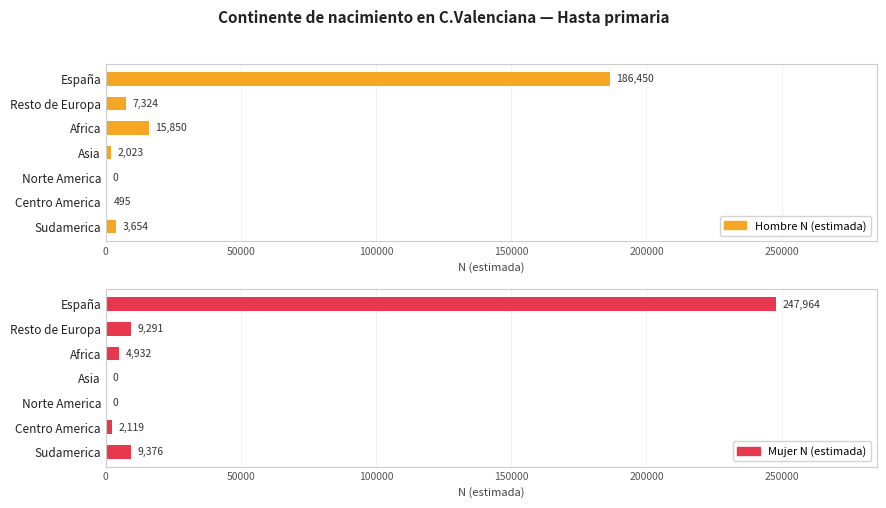

What is the highest value of the Hombre N (estimada) series?

186450